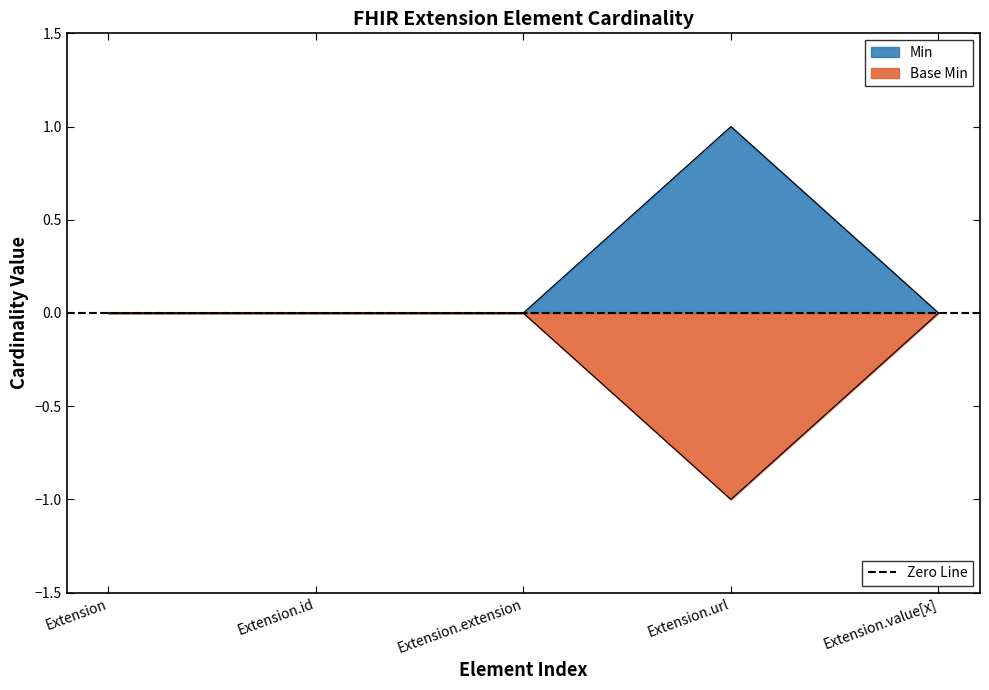

How many lines are shown in the chart?

2